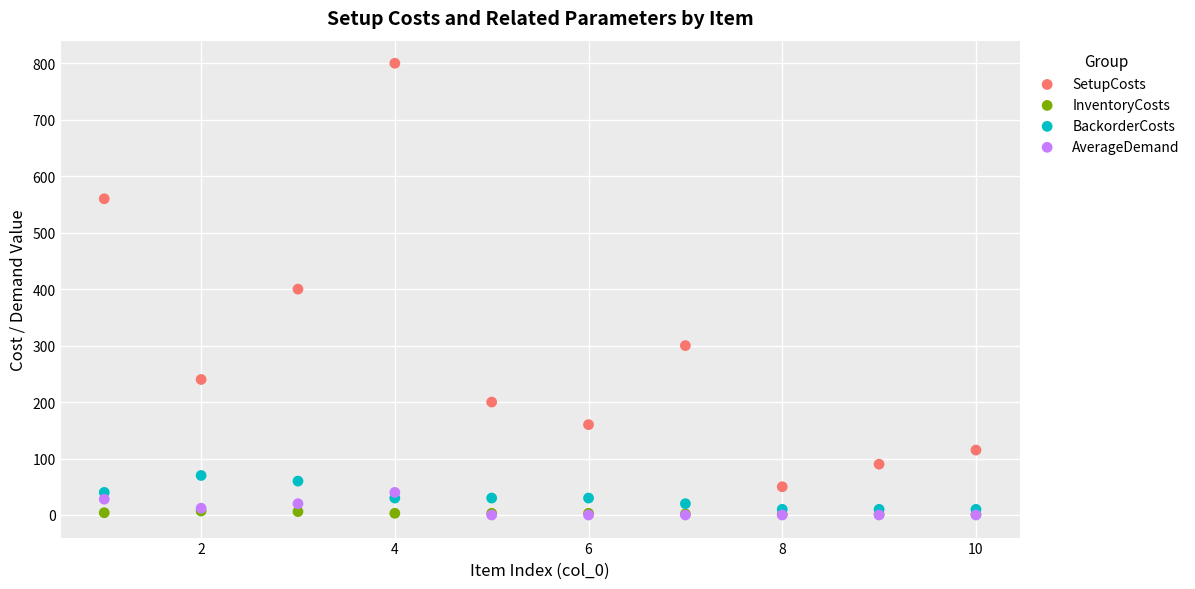

In the SetupCosts series, what Y value is closest to 425?

400